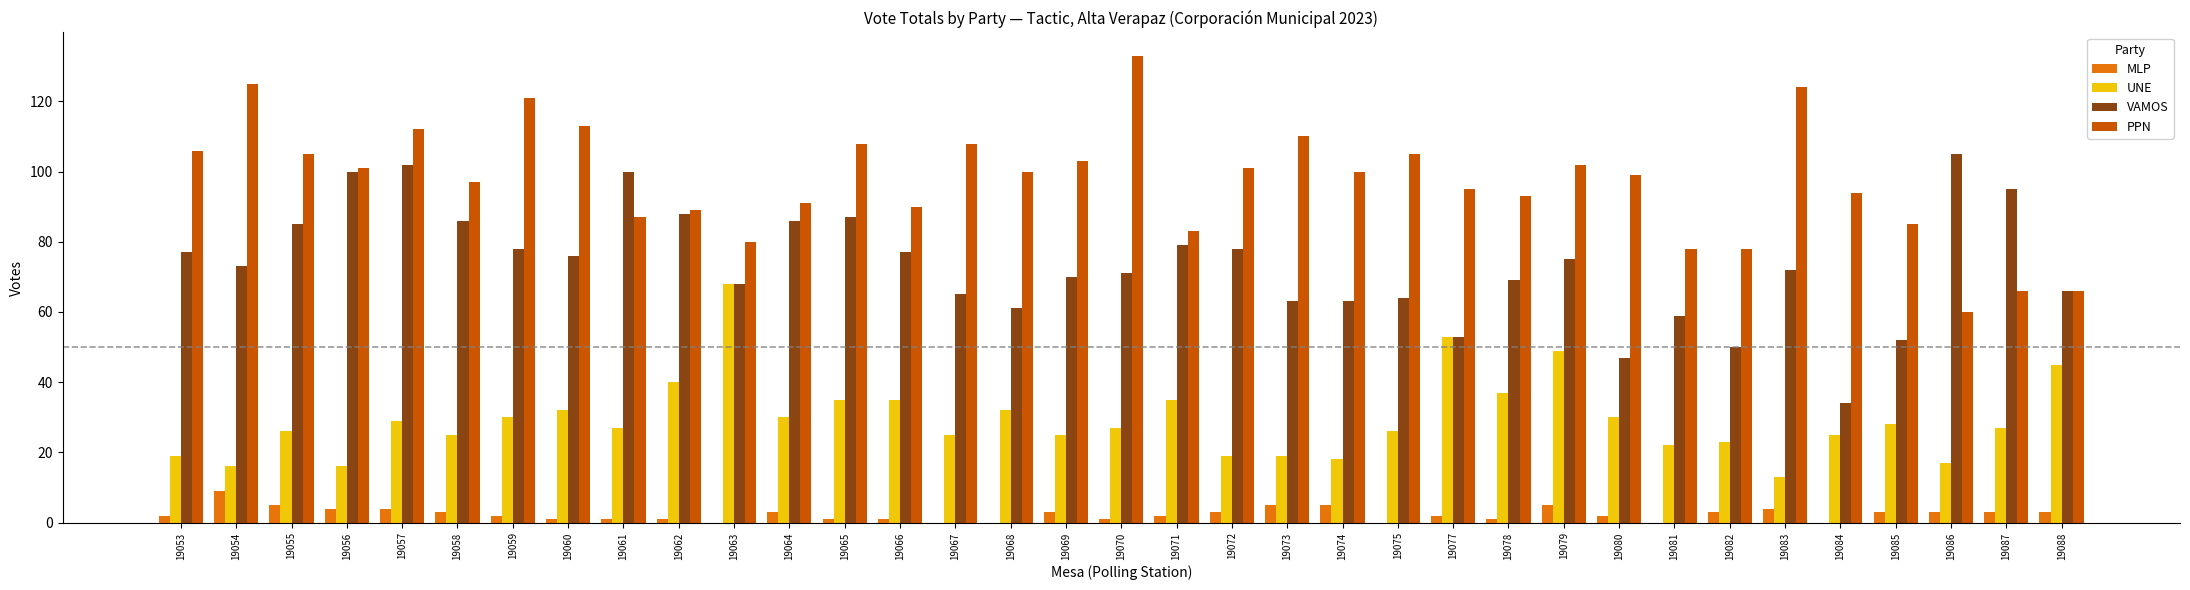

Is it true that MLP equals 1 at 19060?

True